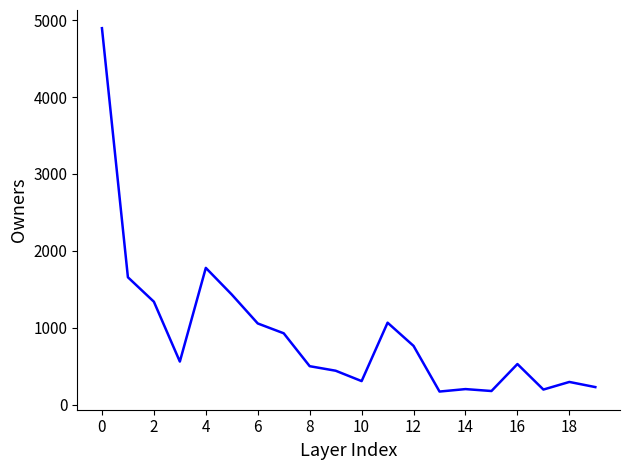

What is the maximum value shown in the chart?

4897